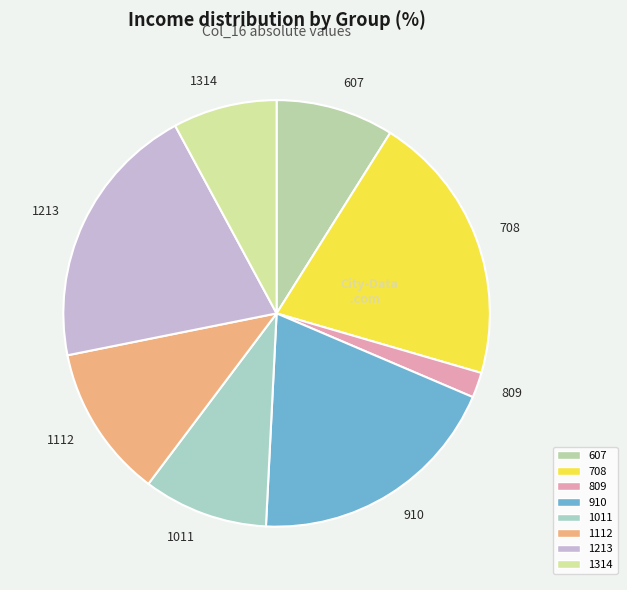

Which category has the smallest portion of the pie?

809